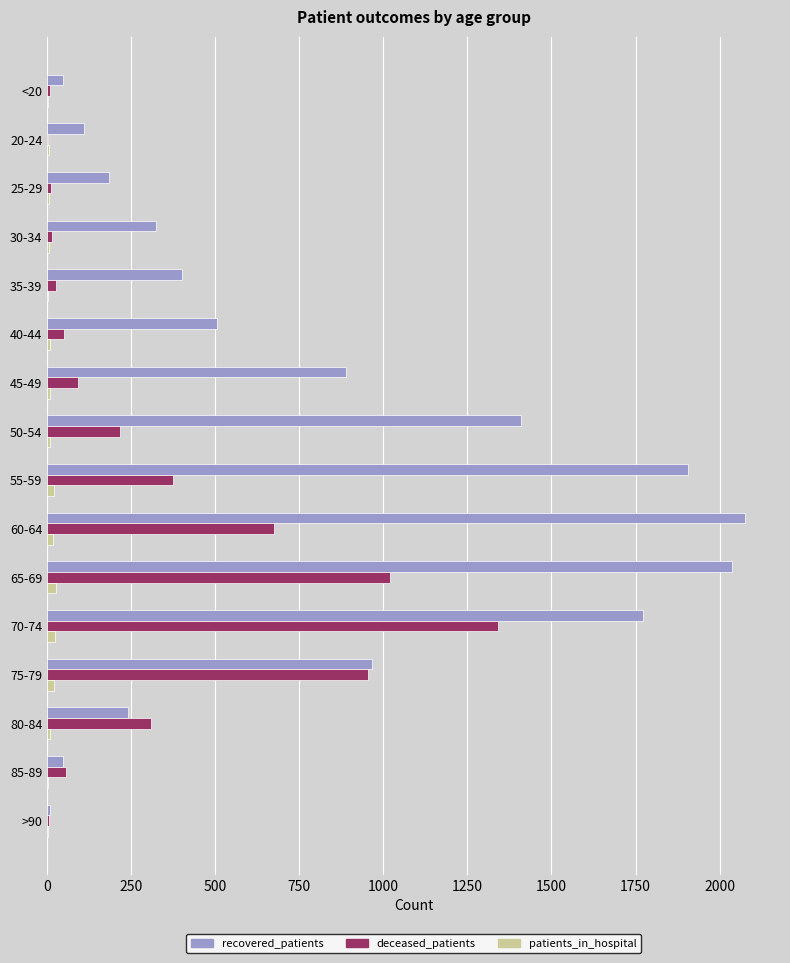

The recovered_patients series shows 2014 at 50-54. True or false?

False